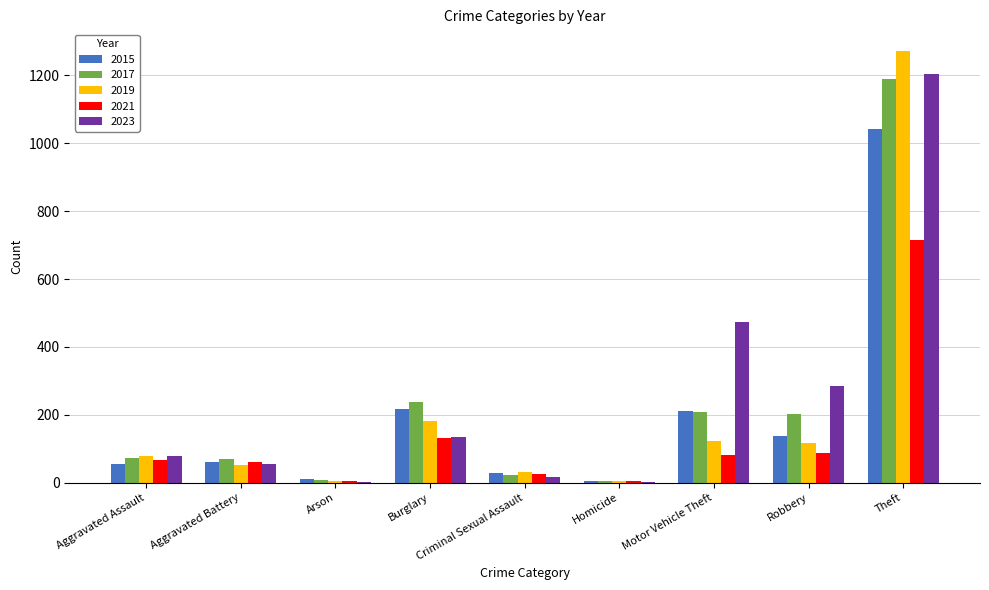

What are all the series names shown in the legend?

2015, 2017, 2019, 2021, 2023